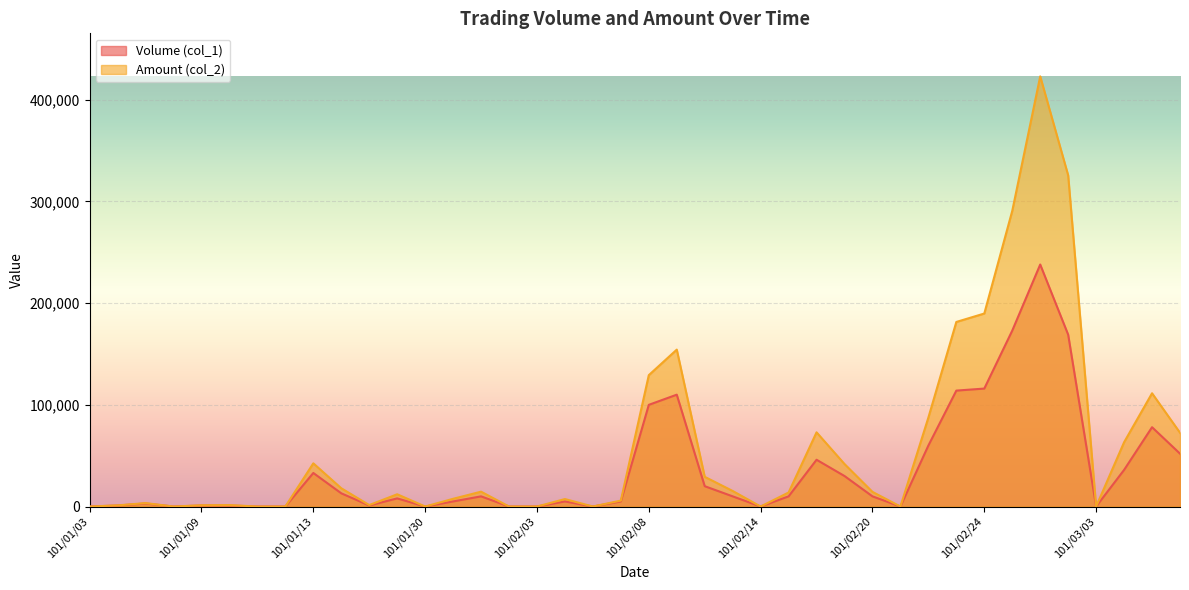

Reading left to right, transcribe all the data shown in this chart.

Volume (col_1): 0	1000	3000	0	1000	1000	0	0	33000	13000	1000	8000	0	5000	10000	0	0	5000	0	5000	100000	110000	20000	10000	0	10000	46000	30000	10000	0	60000	114000	116000	173000	238000	169000	0	36000	78000	52000
Amount (col_2): 0	1130	3390	0	1220	1420	0	0	42480	17970	1430	12060	0	7600	14600	0	0	7350	0	5850	129200	154300	29200	15300	0	13800	72960	41800	14400	0	87500	181520	189800	290780	423040	325710	0	63210	111380	72560